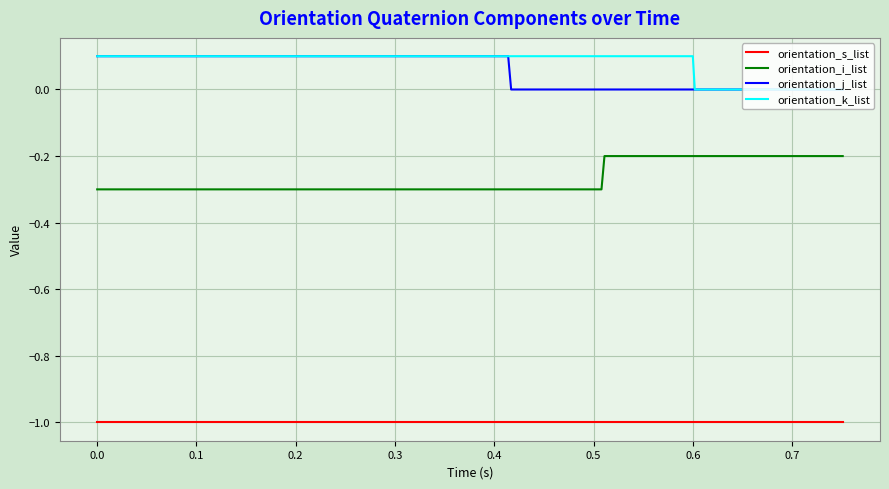

What is the minimum value shown in the chart?

-1.0